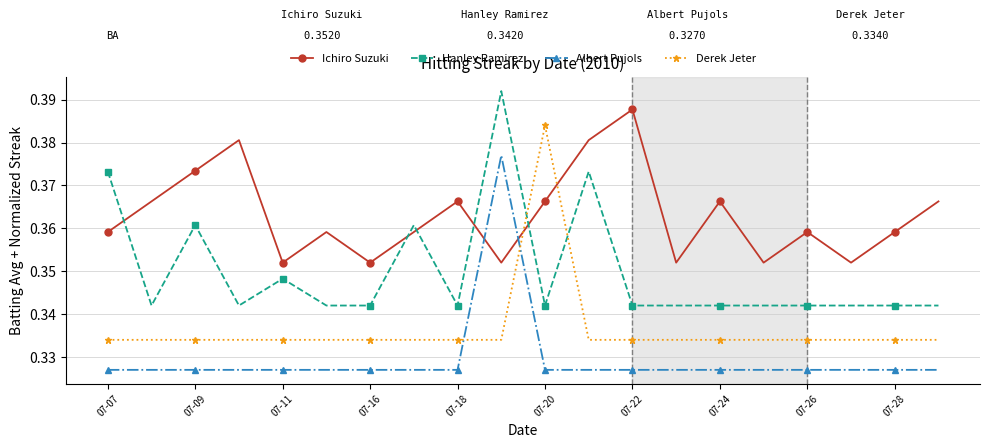

How many Albert Pujols values are between 0 and 1?

20